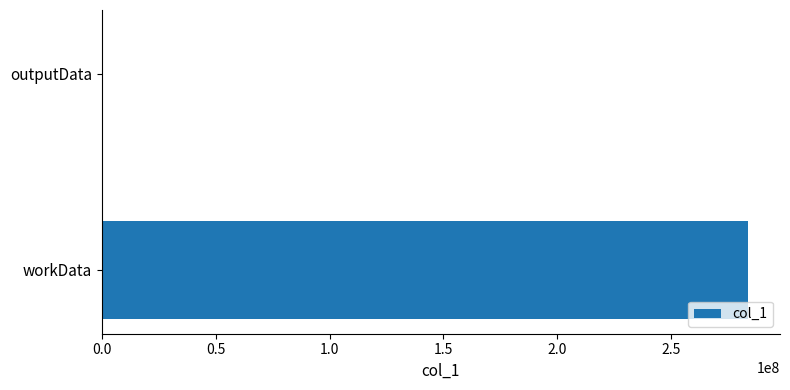

The value at workData is 466306289. True or false?

False